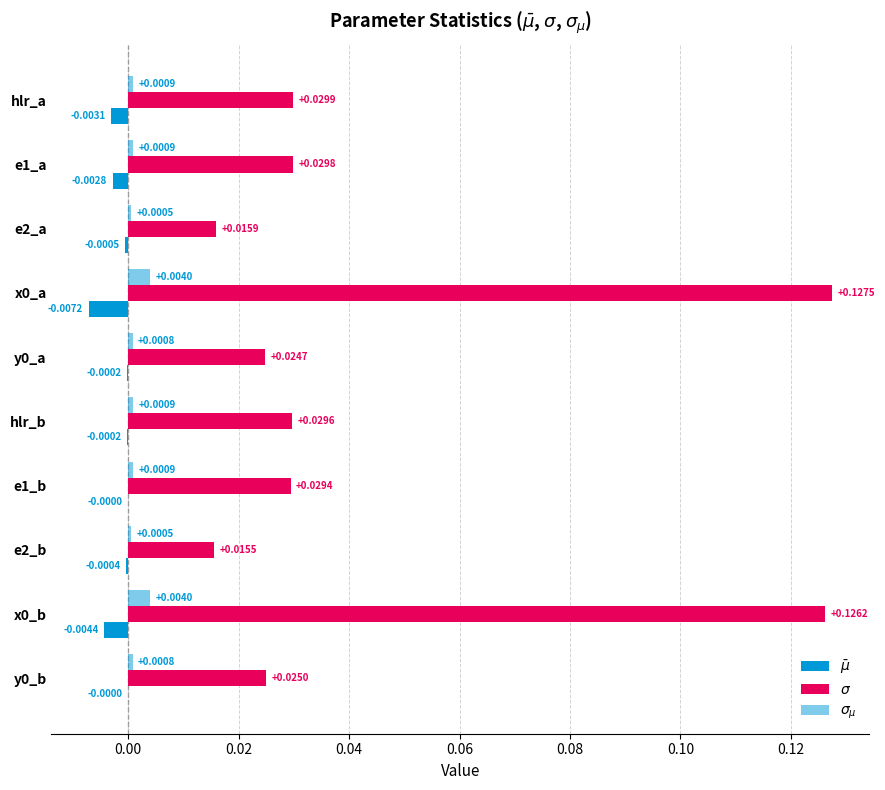

How many series are shown in this chart?

3